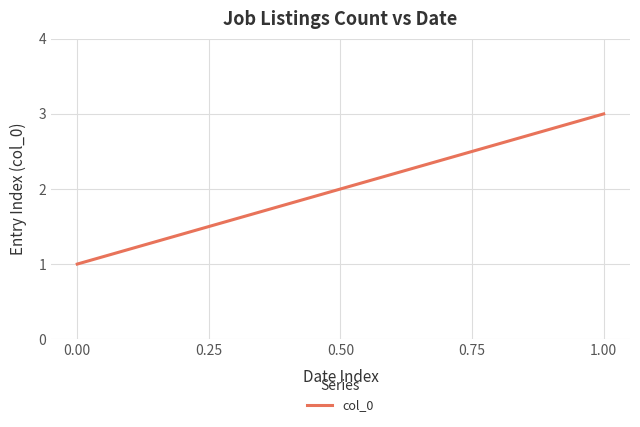

Reading right to left, list all the values displayed in this chart.

3	2	1